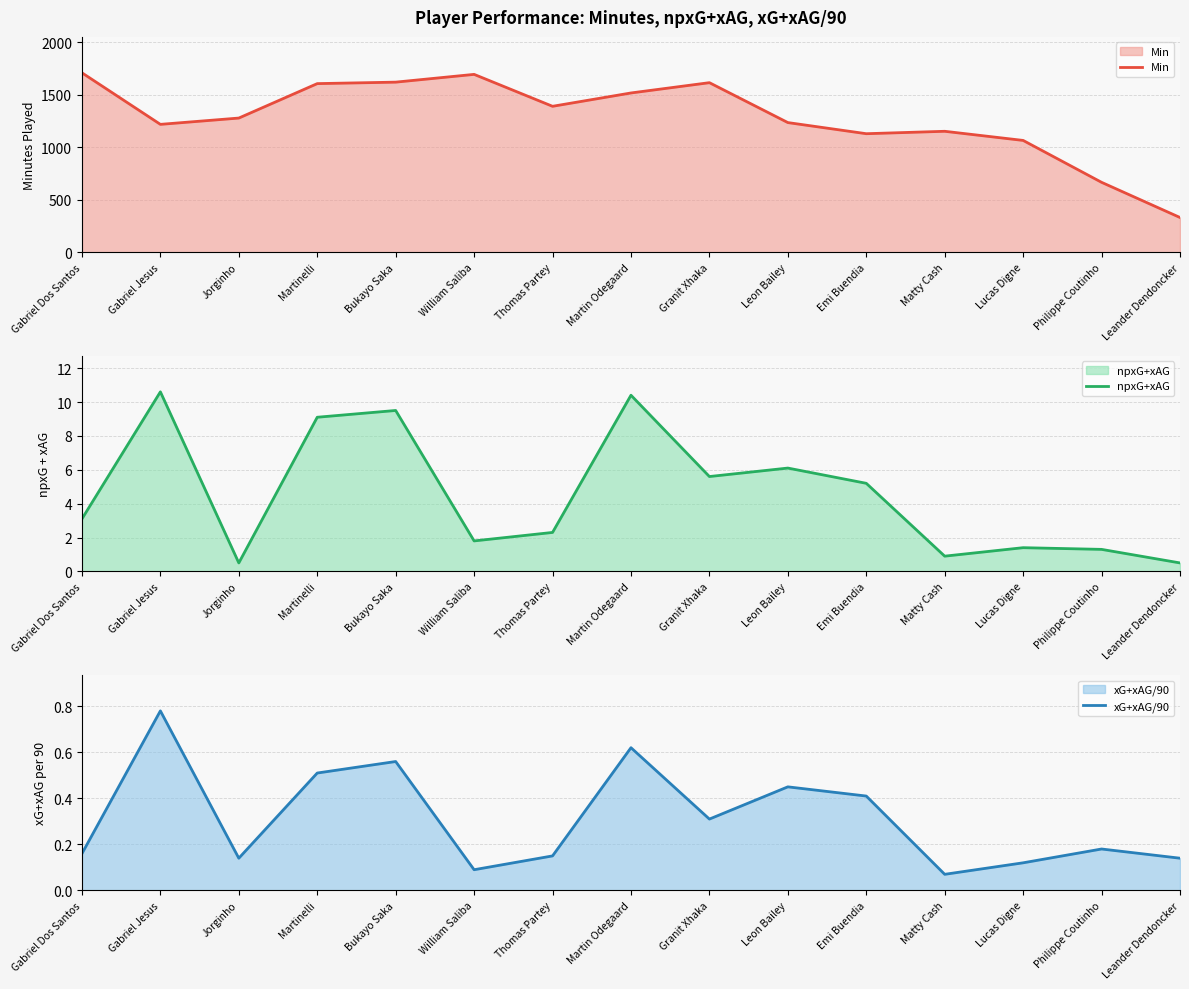

What are all the series names shown in the legend?

Min, npxG+xAG, xG+xAG/90